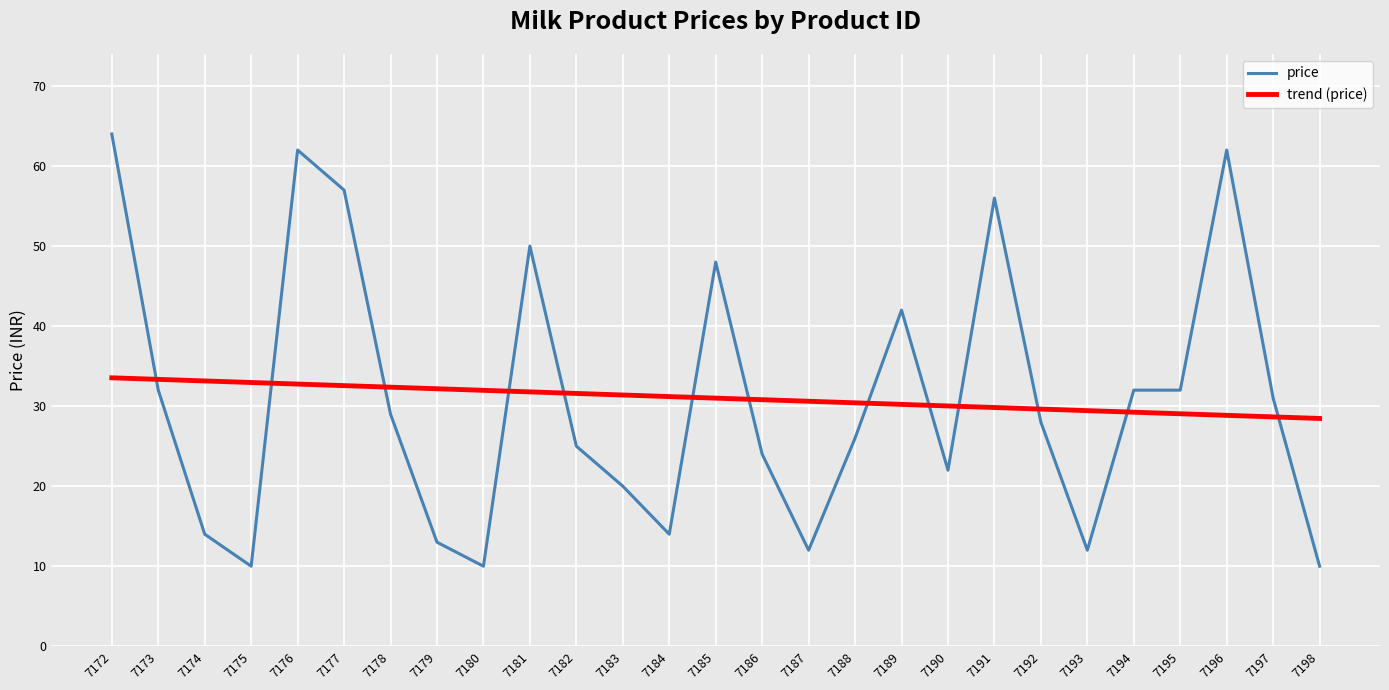

What is the approximate value of price at 7183?

20.0